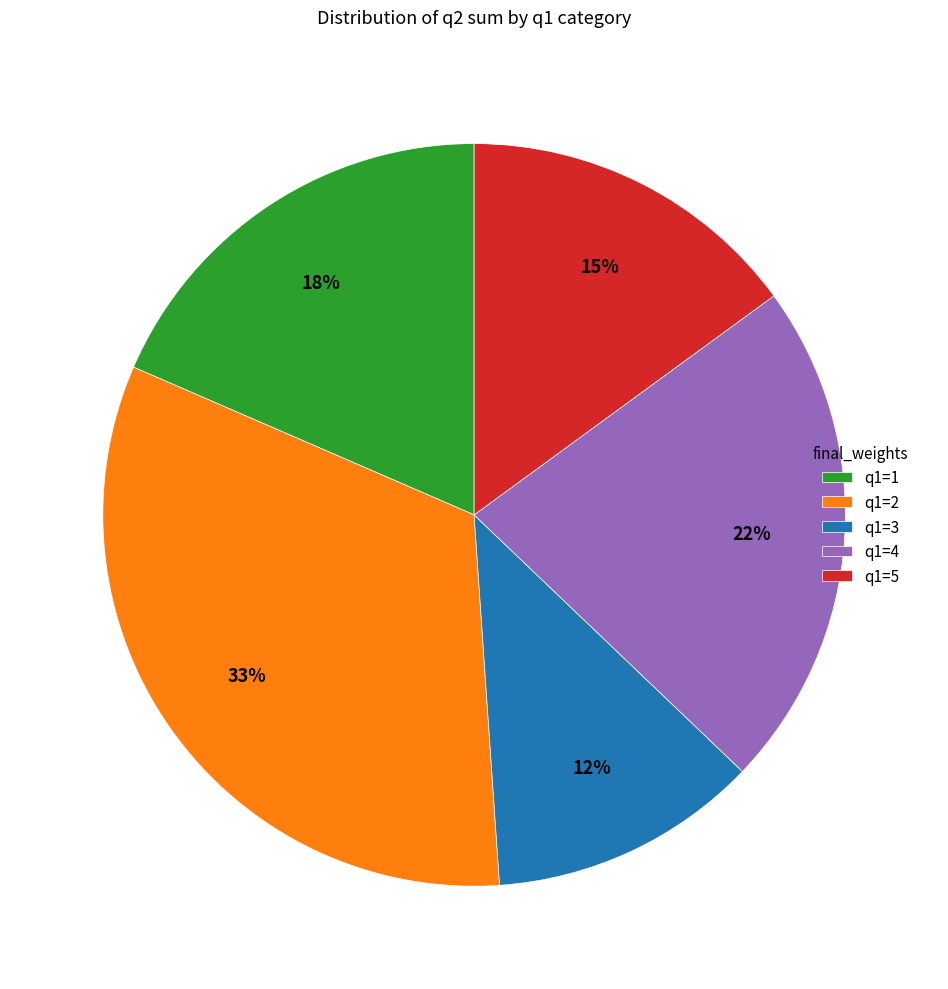

How many segments does this pie chart have?

5